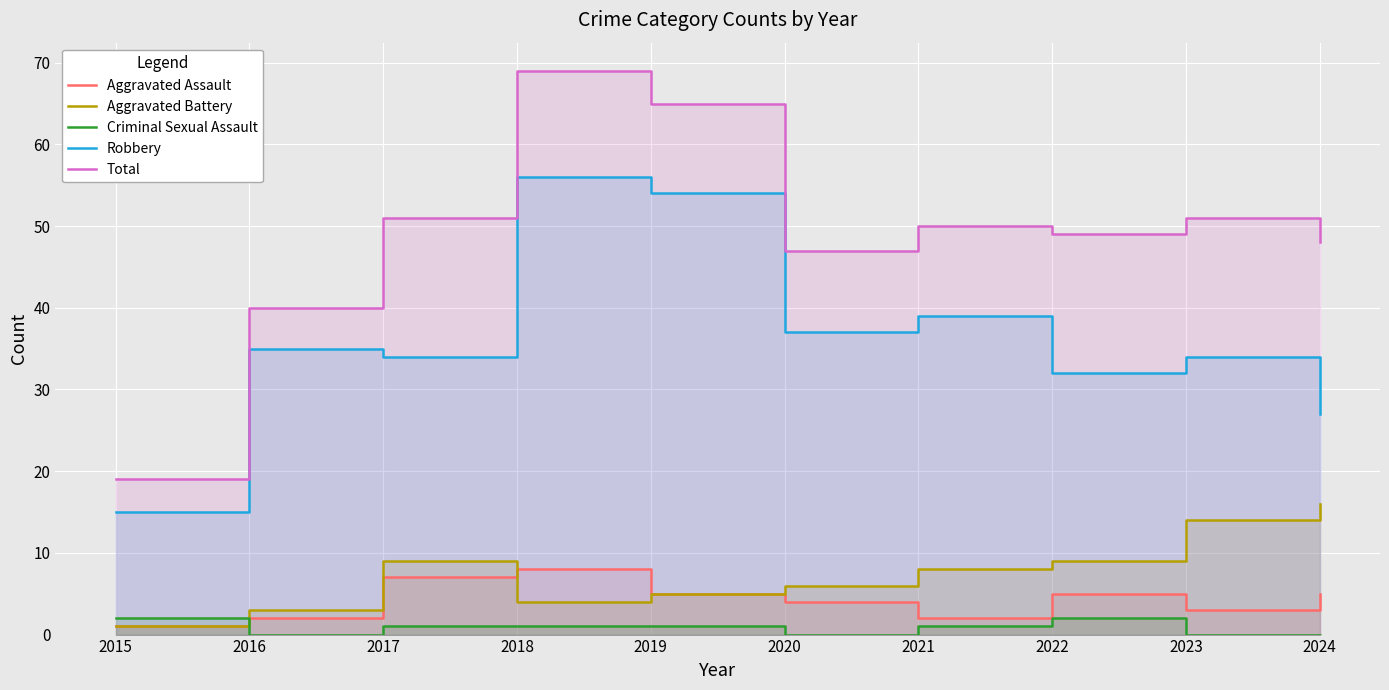

Where is the first local maximum for Criminal Sexual Assault?

2022